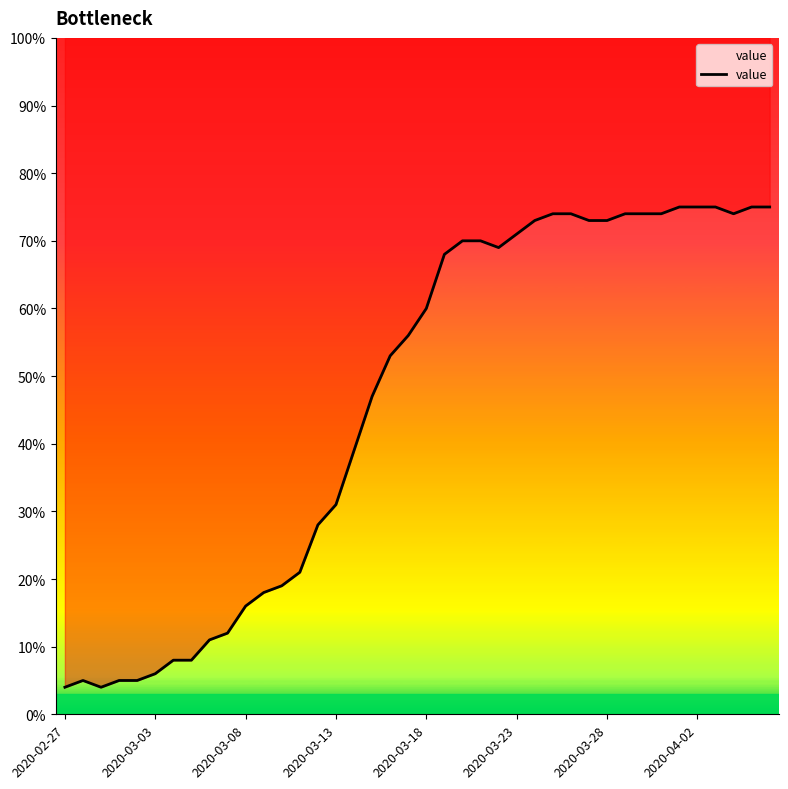

What is the sum of all values?

1842